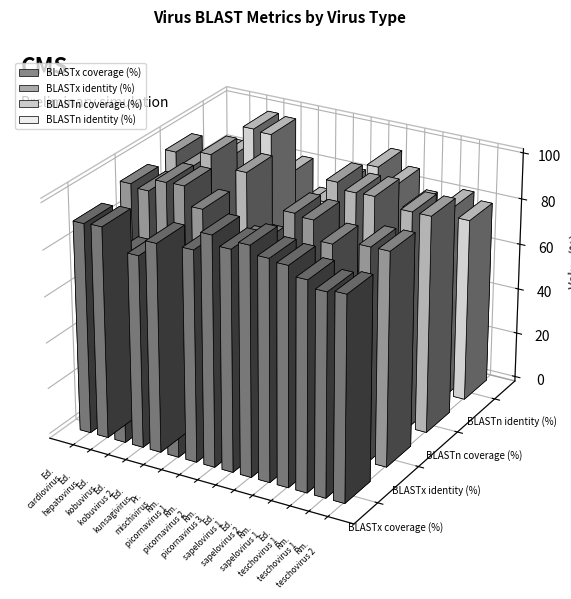

Reading right to left, list all the values displayed in this chart.

BLASTx coverage (%): 88.0	87.0	90.0	94.0	95.0	98.5	95.0	99.0	91.0	81.0	90.0	83.0	80.3	91.4	91.0
BLASTx identity (%): 92.2	92.2	73.1	89.7	97.9	98.9	78.8	81.8	79.5	46.5	91.6	99.7	99.5	94.1	95.4
BLASTn coverage (%): 94.0	94.0	32.0	97.0	96.8	99.5	71.8	15.0	70.0	10.0	95.0	85.0	99.3	92.8	97.0
BLASTn identity (%): 79.5	82.7	72.7	79.0	87.7	93.8	74.1	81.9	73.5	69.7	81.9	97.9	98.7	86.4	83.0